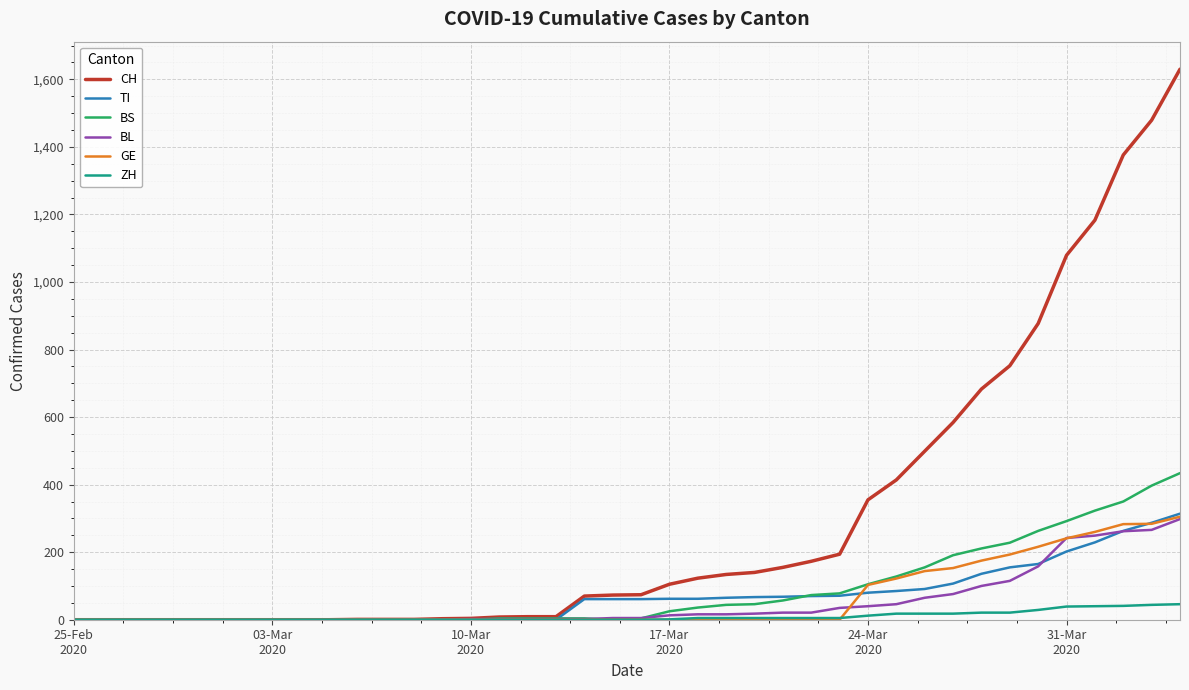

Which series has the largest total across all categories?

CH